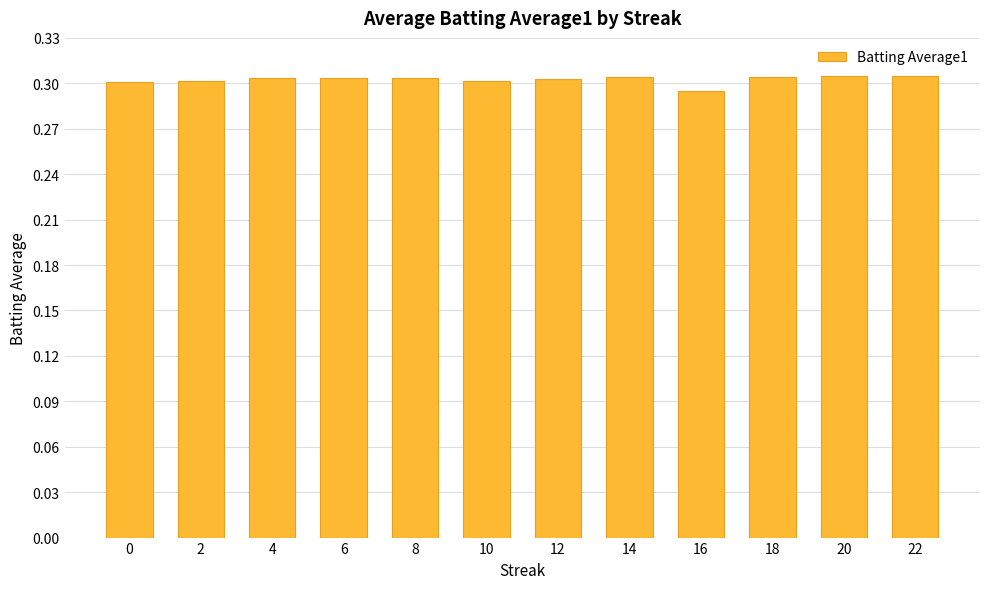

What is the sum of the values at 4 and 22?

0.6